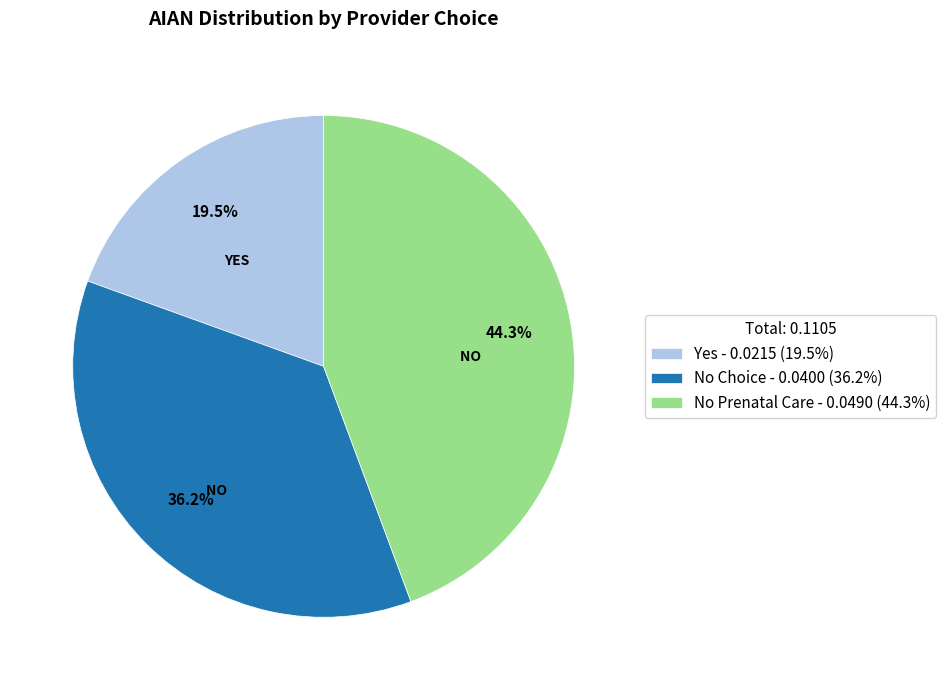

Between Yes - 0.0215 (19.5%) and No Prenatal Care - 0.0490 (44.3%), which is larger?

No Prenatal Care - 0.0490 (44.3%)